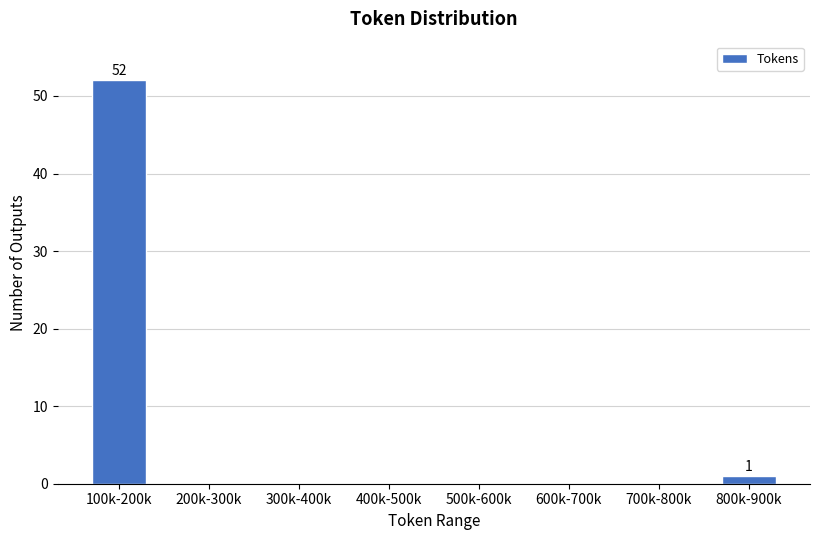

Reading left to right, extract all data points from this chart.

100k-200k=52	200k-300k=0	300k-400k=0	400k-500k=0	500k-600k=0	600k-700k=0	700k-800k=0	800k-900k=1